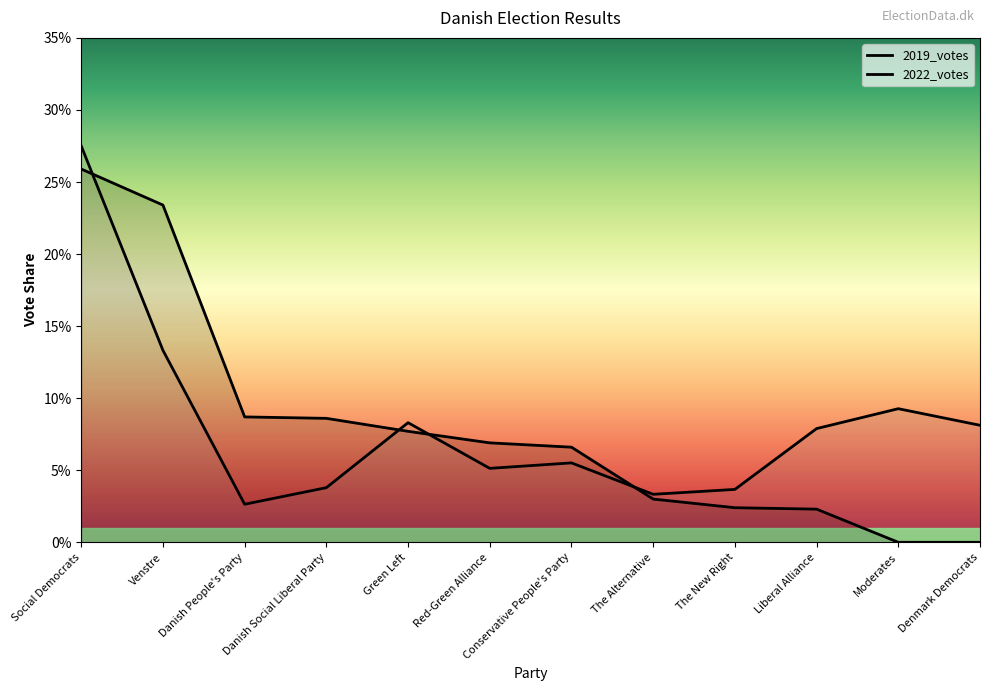

What is the label of the 5th point from the left?

Green Left